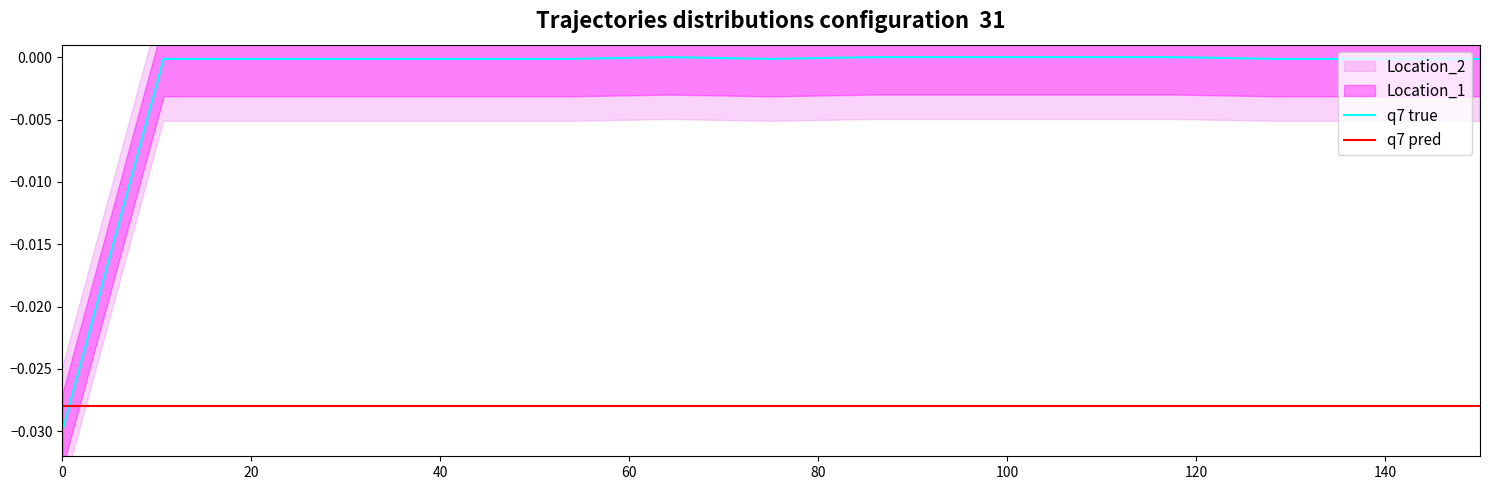

True or false: q7 pred and q7 true intersect in this chart.

True